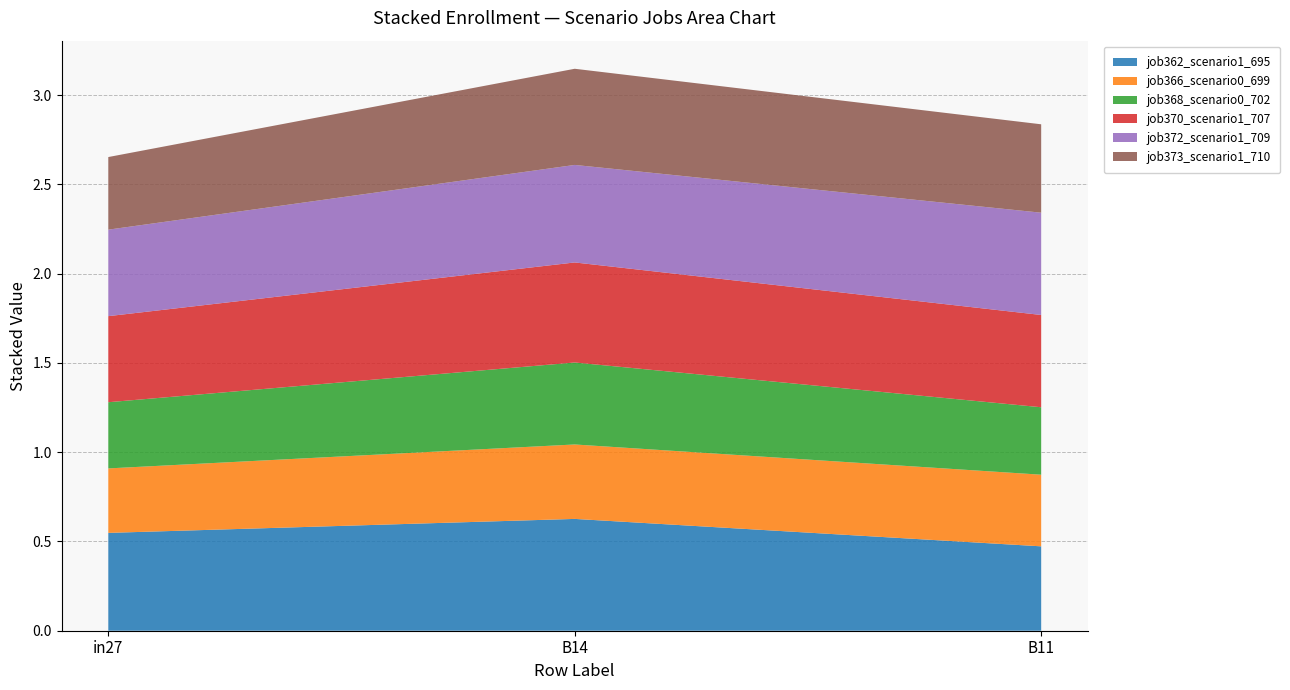

What is the sum of the job362_scenario1_695 values at in27 and B11?

1.0